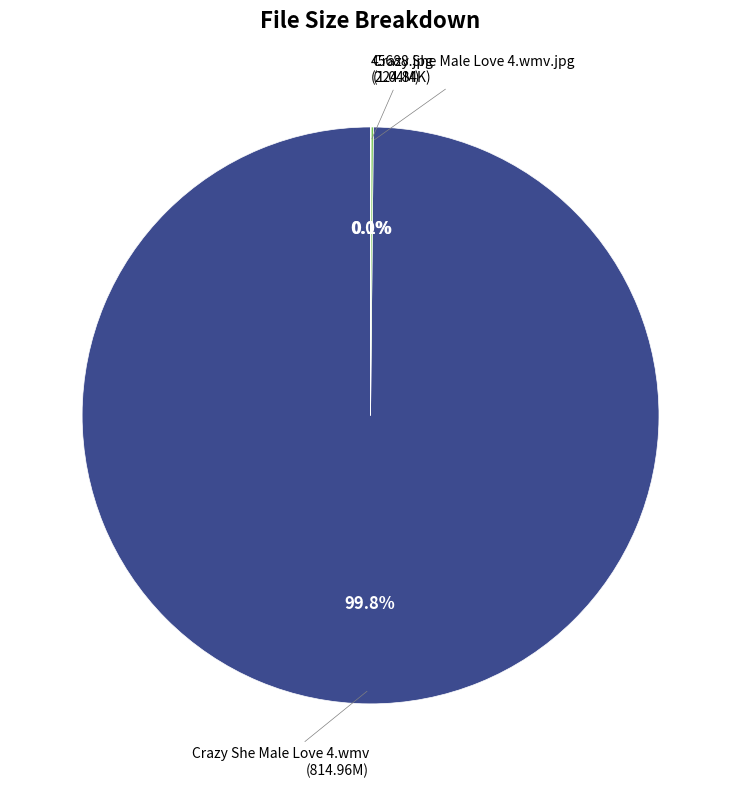

Does any single category account for the majority?

Yes